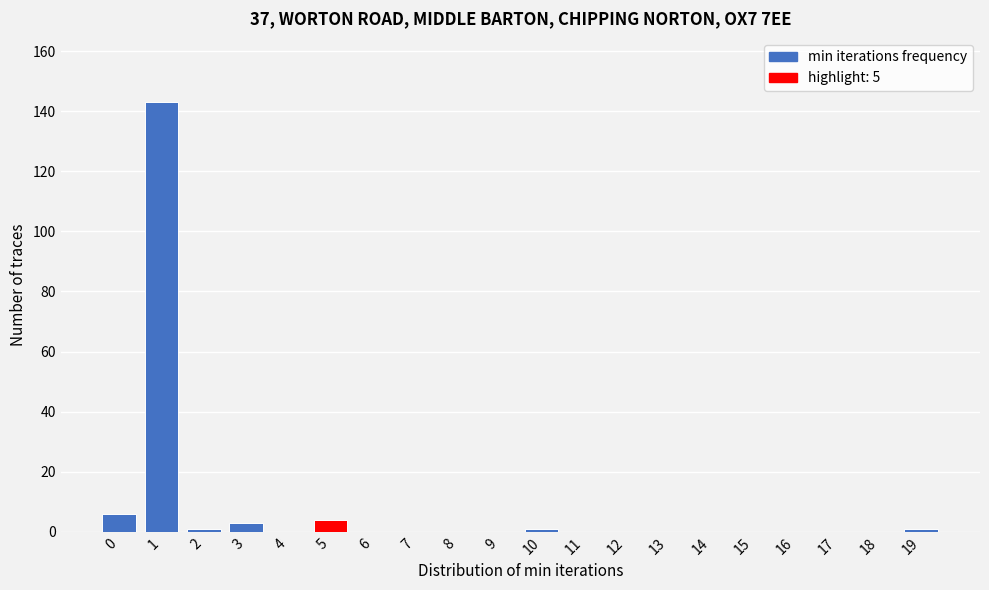

Reading left to right, list all the values displayed in this chart.

0=6	1=143	2=1	3=3	4=0	5=4	6=0	7=0	8=0	9=0	10=1	11=0	12=0	13=0	14=0	15=0	16=0	17=0	18=0	19=1